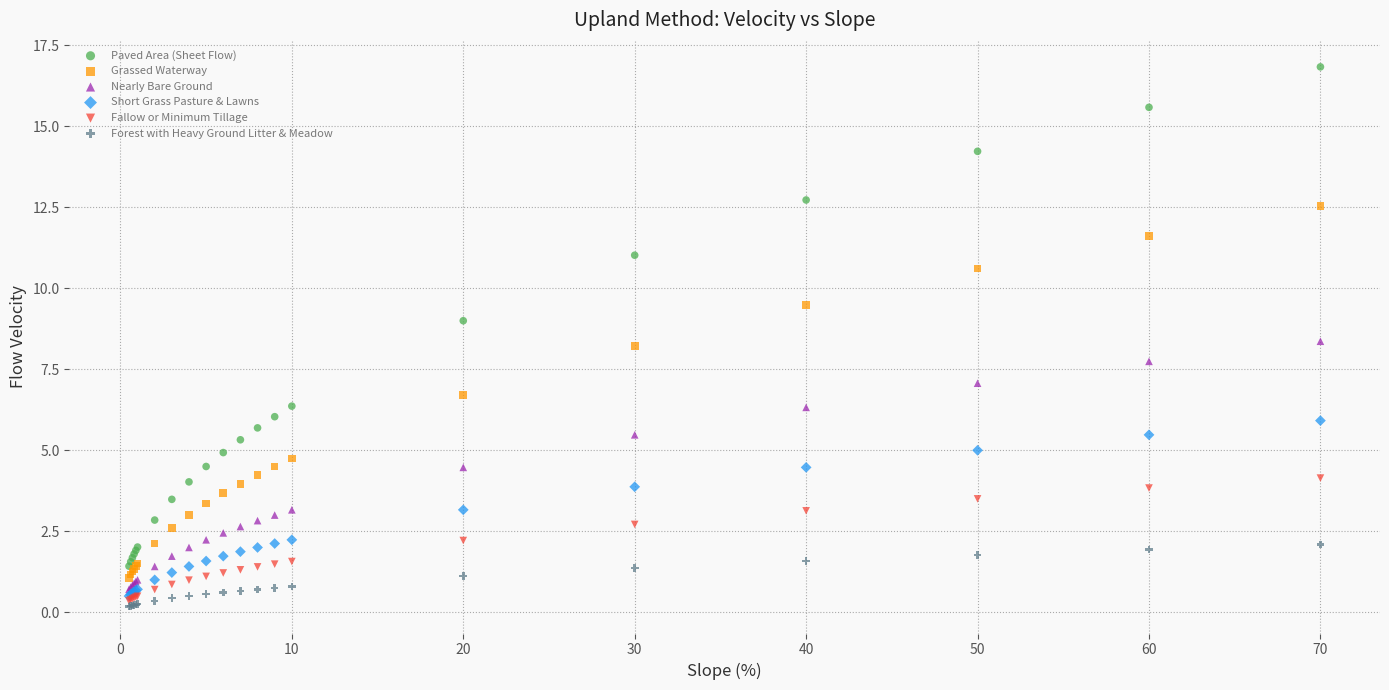

What are all the series names shown in the legend?

Paved Area (Sheet Flow), Grassed Waterway, Nearly Bare Ground, Short Grass Pasture & Lawns, Fallow or Minimum Tillage, Forest with Heavy Ground Litter & Meadow